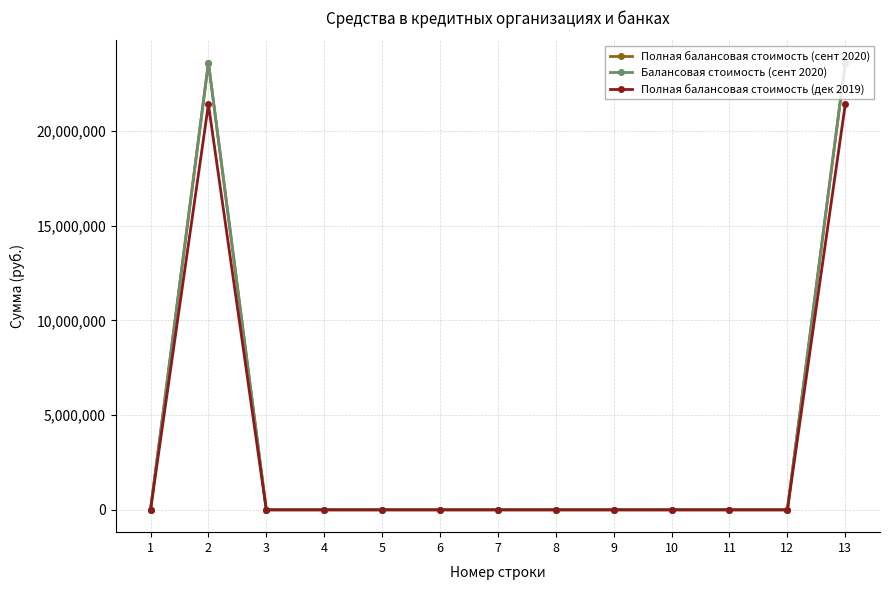

Where is the first local maximum for Балансовая стоимость (сент 2020)?

2